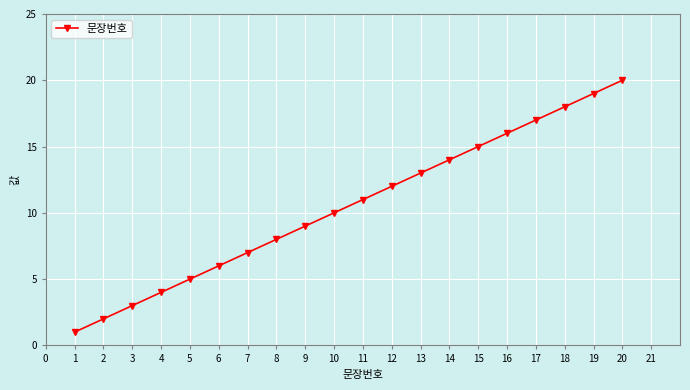

List the labels in order of value, largest first.

20, 19, 18, 17, 16, 15, 14, 13, 12, 11, 10, 9, 8, 7, 6, 5, 4, 3, 2, 1